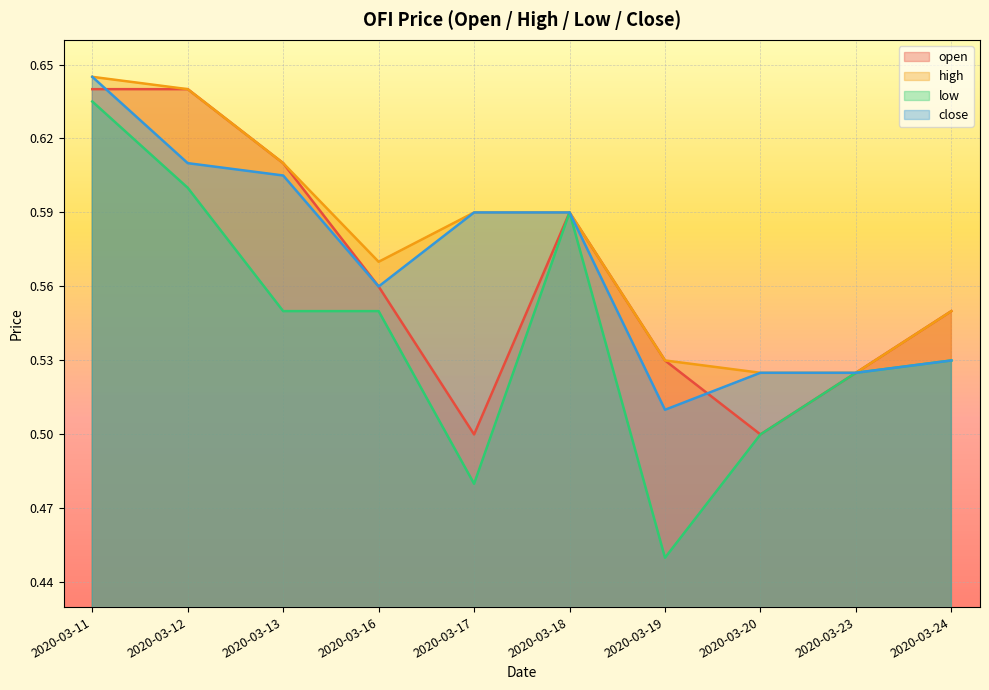

The high series shows 0.2 at 2020-03-18. True or false?

False